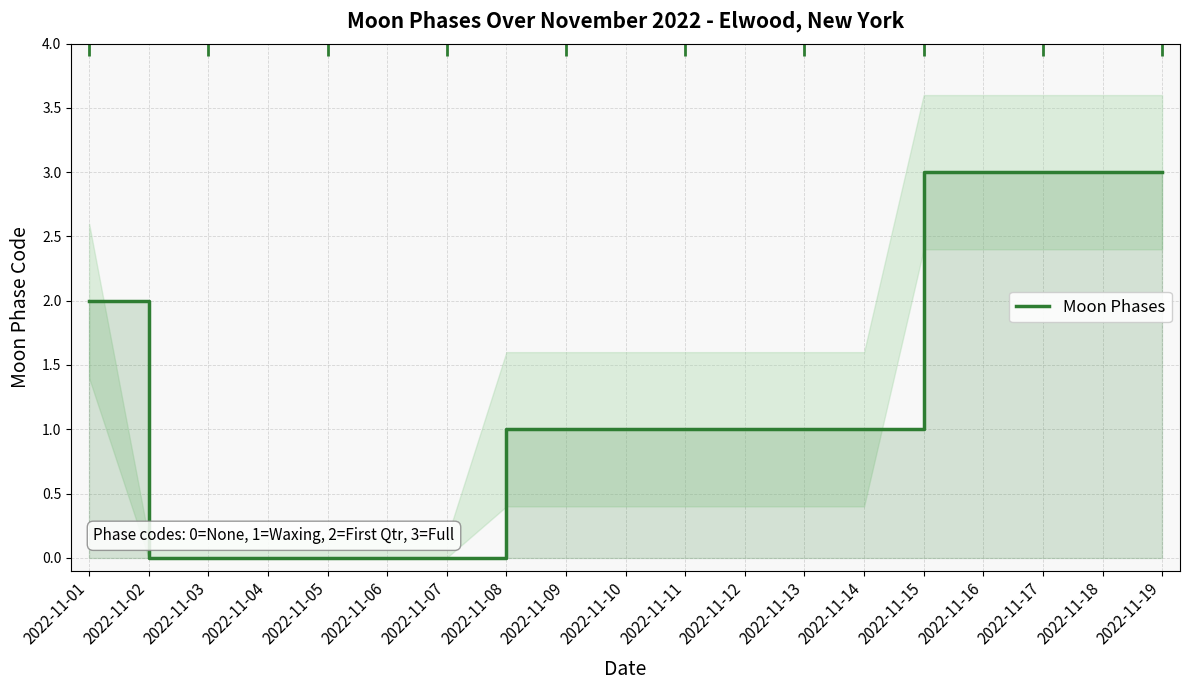

Count the values in the range 0 to 3.

19